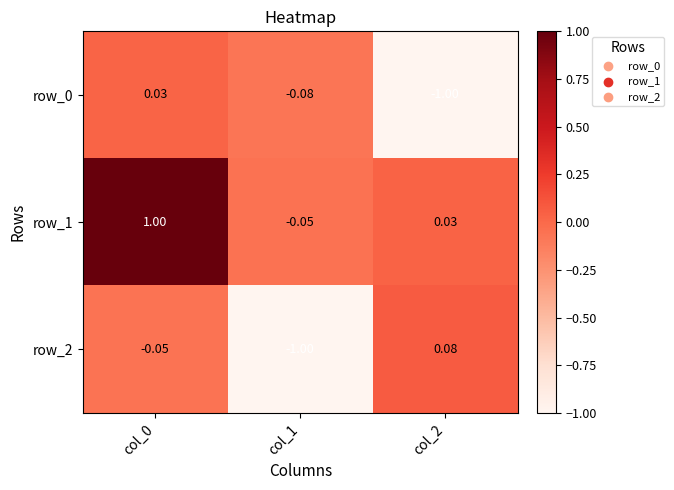

Is the value of row_0 at col_1 greater than the value of row_1 at col_0?

No